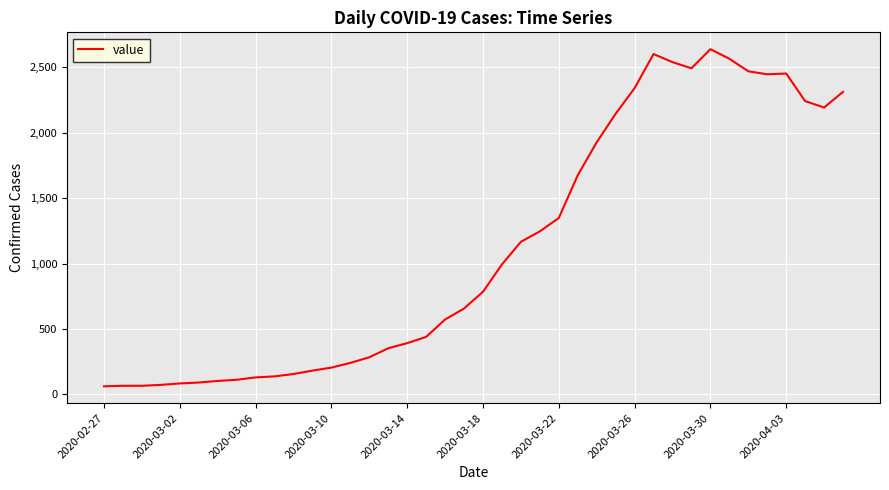

What is the smallest value displayed?

61